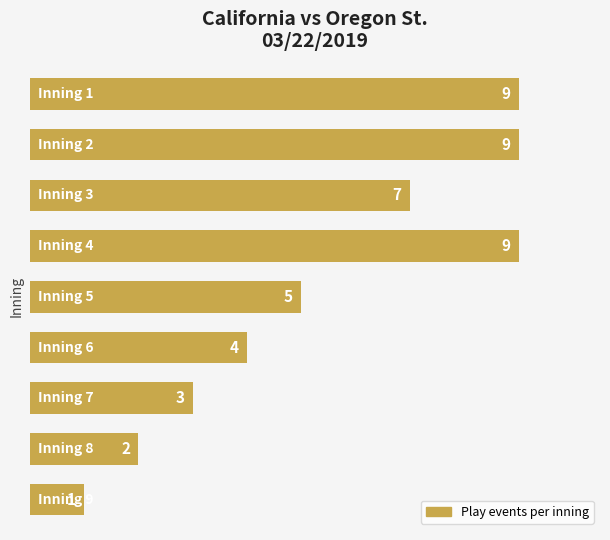

What is the value of the 9th bar from the top?

1